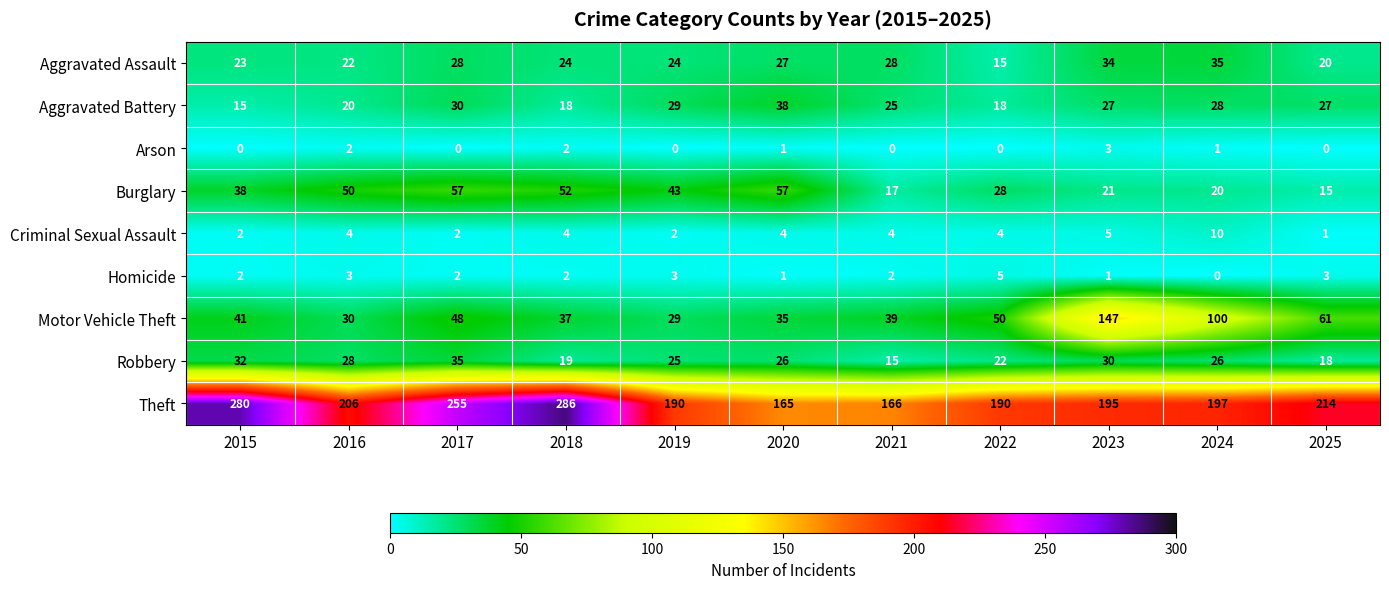

At which label does Arson reach its peak?

2023